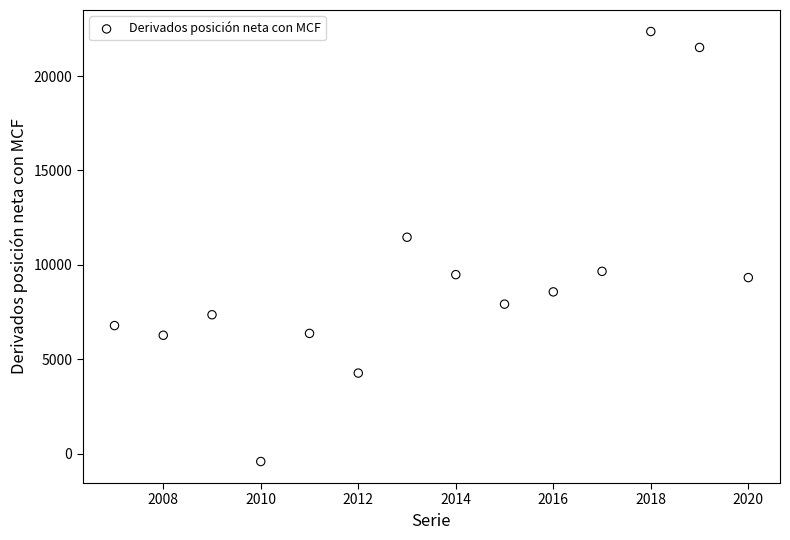

What Y value in the scatter plot is closest to 10968?

11460